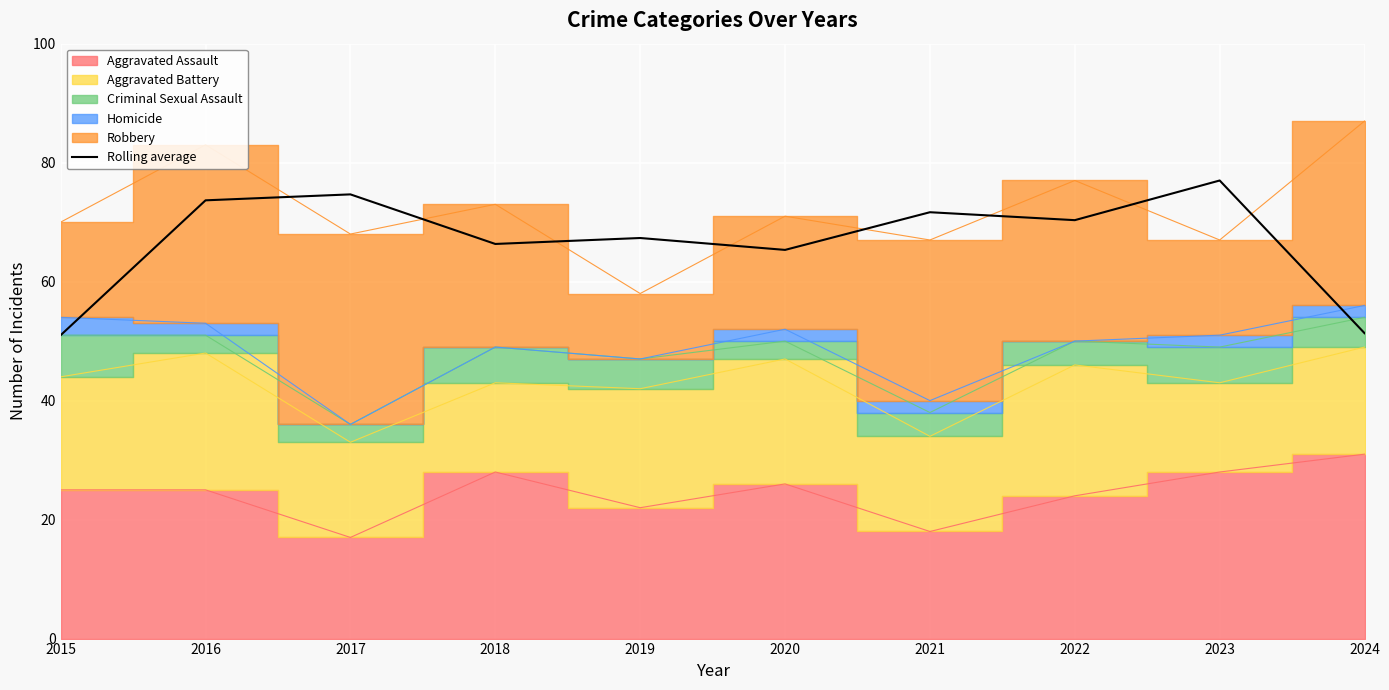

What is the value of the 1st point from the left?

51.0